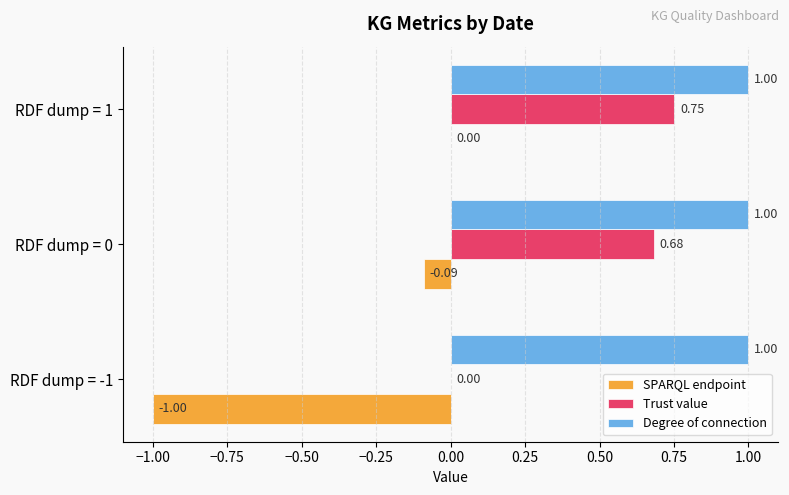

What is the sum of all SPARQL endpoint values?

-1.1